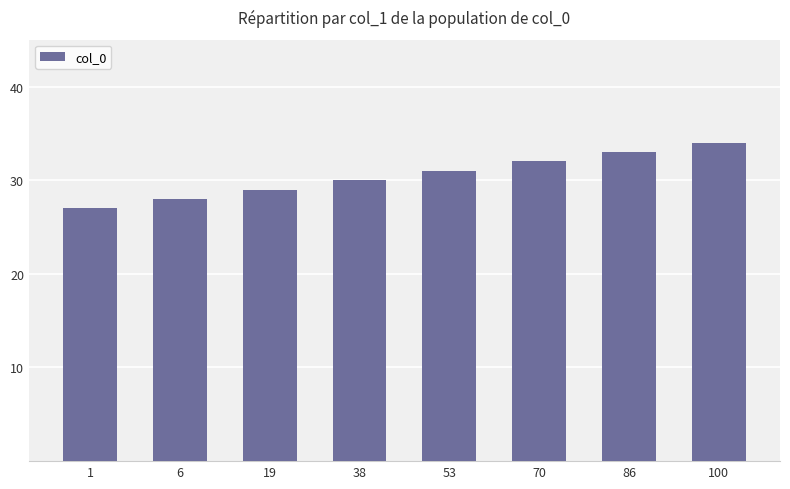

Reading left to right, what are all the values shown in this chart?

27	28	29	30	31	32	33	34